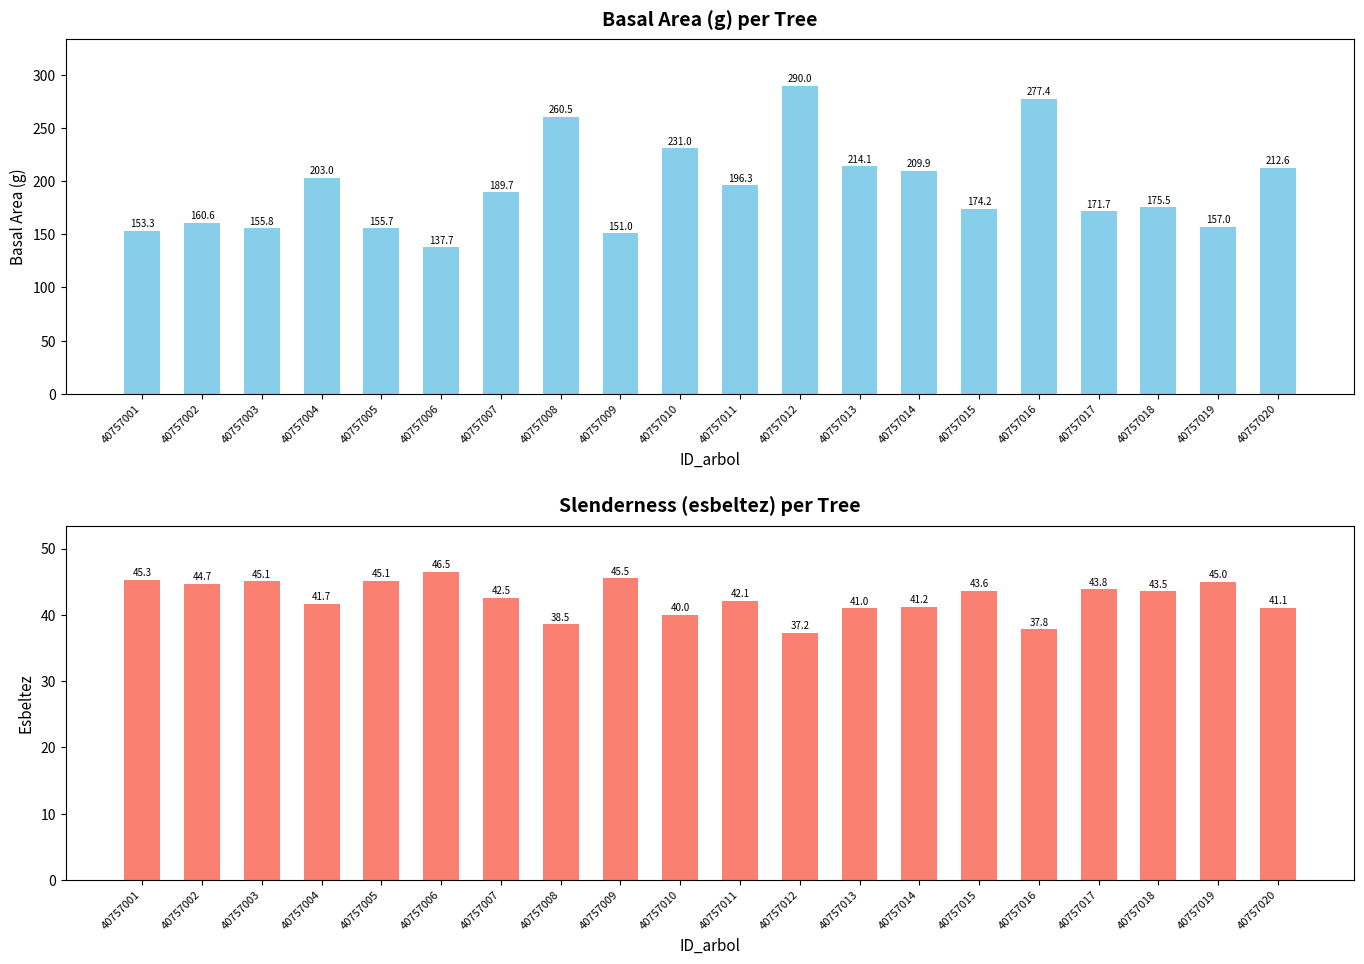

What is the spread (max minus min) of values at 40757003?

110.7